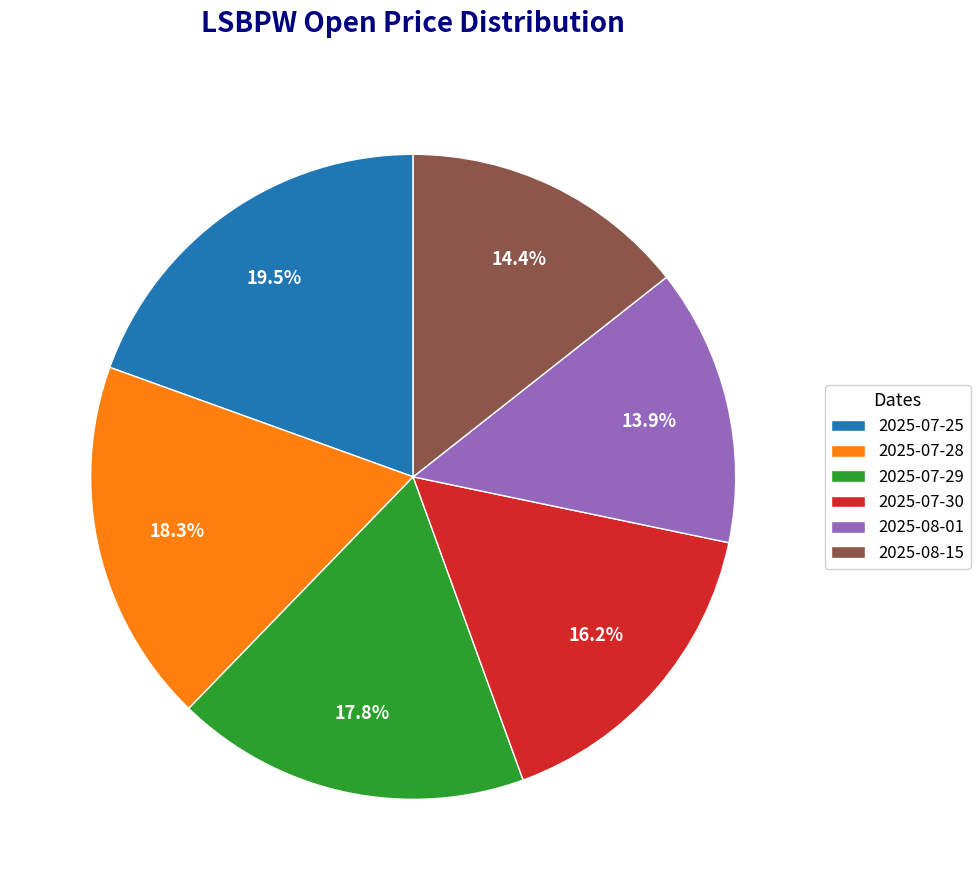

Is there a majority slice in this chart?

No